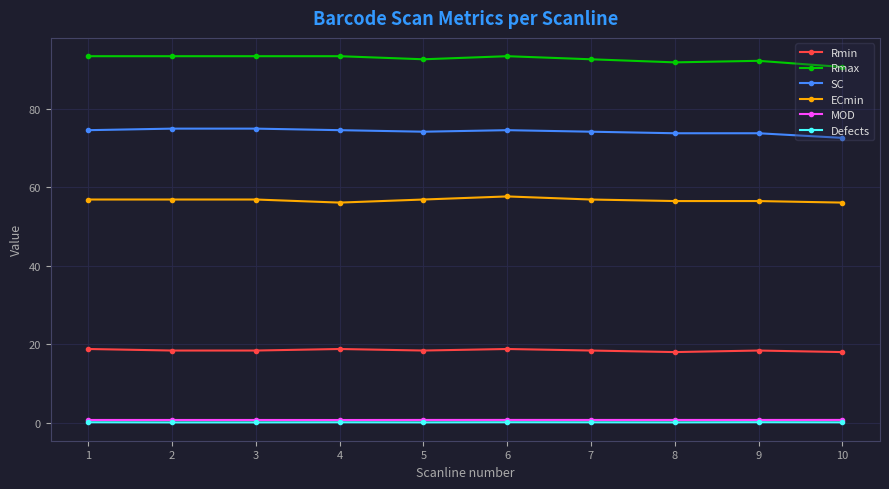

Is the value of Rmax at 1 greater than the value of Rmin at 5?

Yes